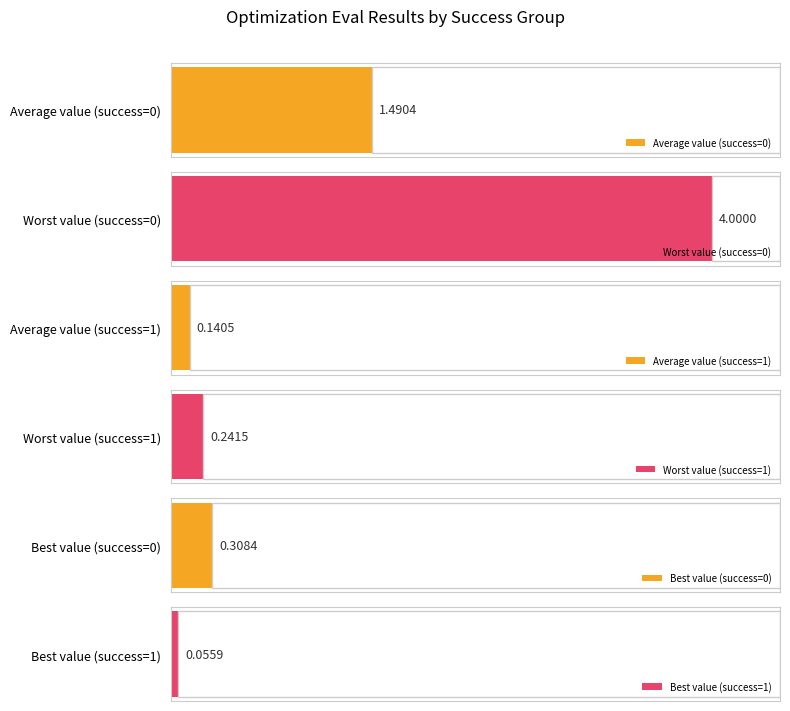

The value of mean at 0 (evals~4) is 0.5. True or false?

False